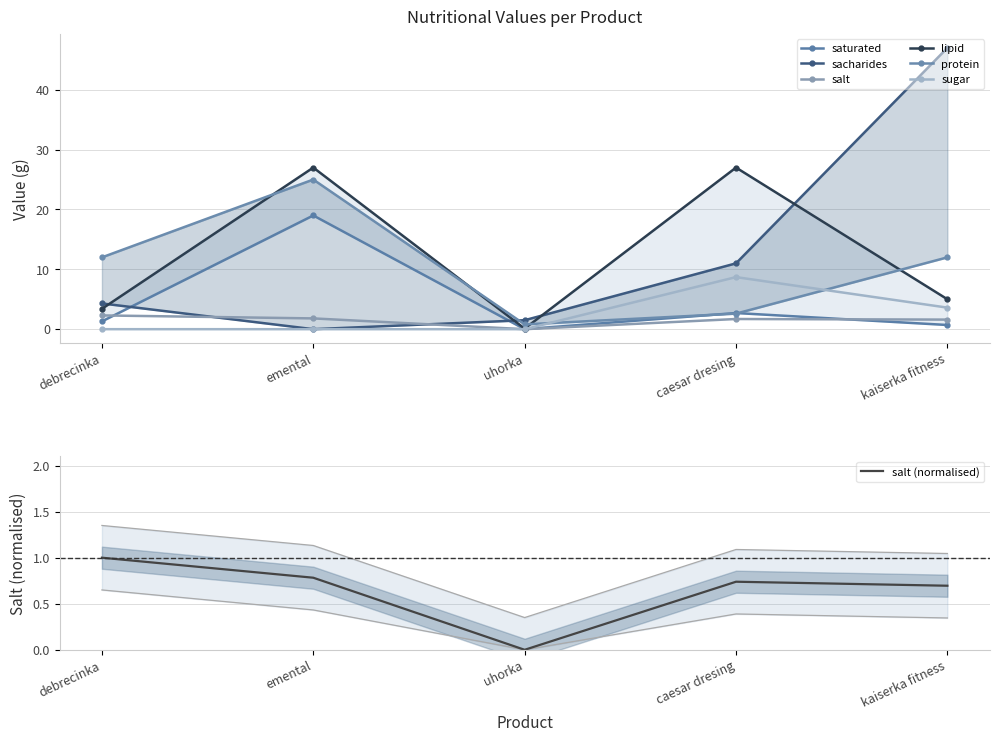

What is the maximum value for saturated?

19.0